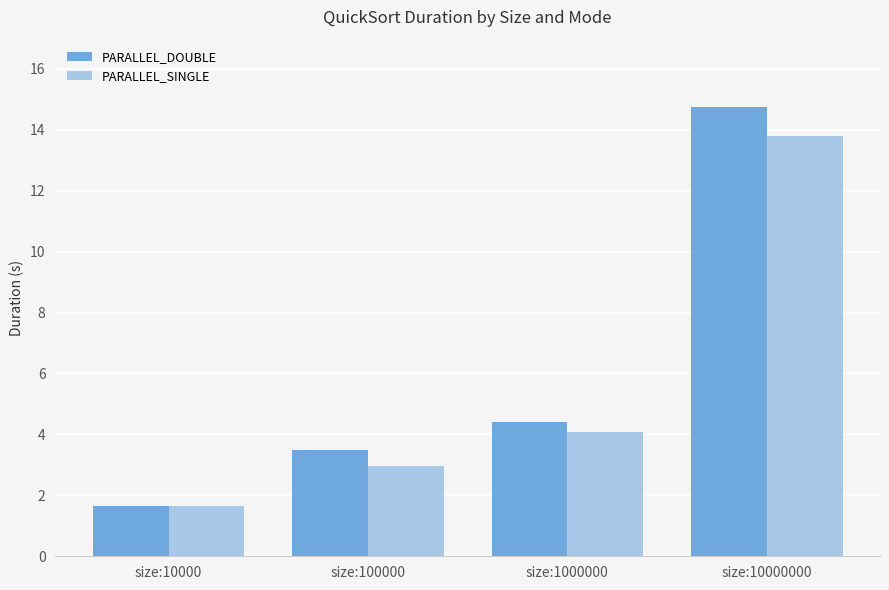

Which series changed the most between size:1000000 and size:10000000?

PARALLEL_DOUBLE